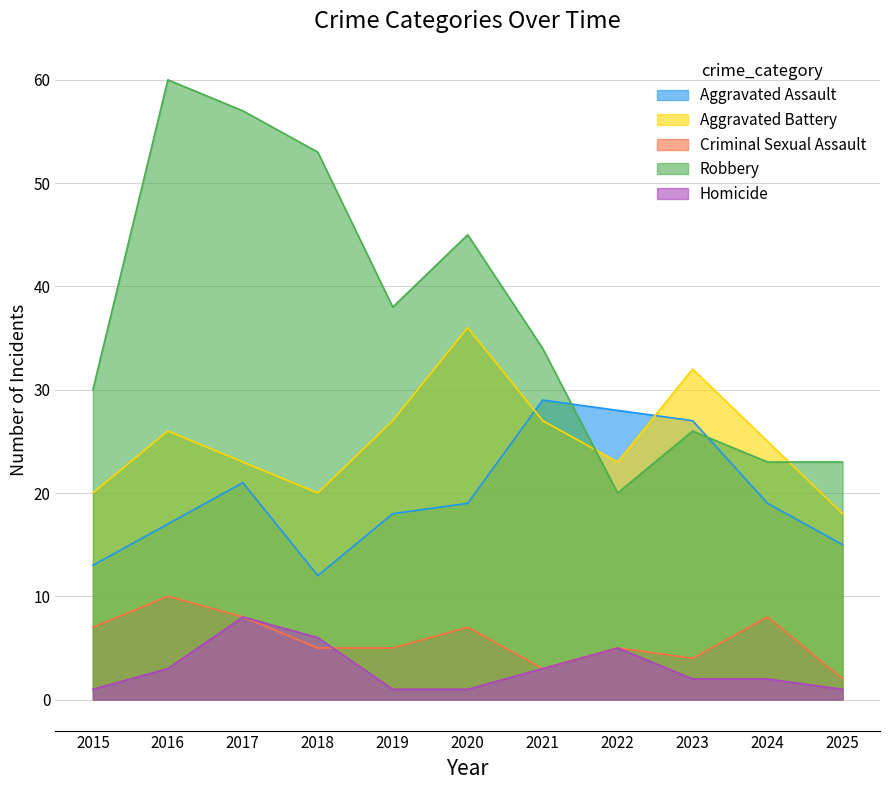

The Homicide series shows 1 at 2023. True or false?

False